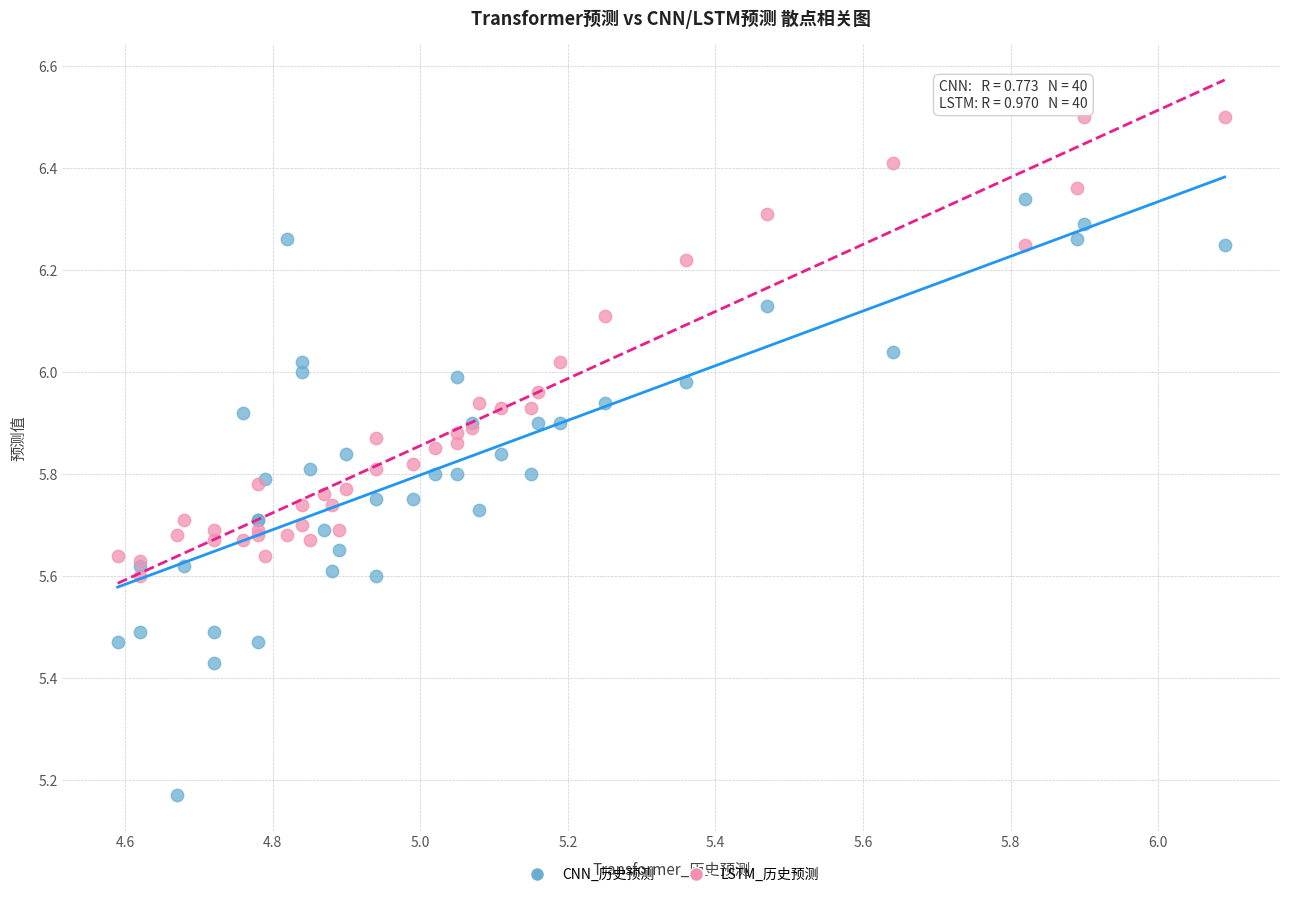

Which series has the widest spread of Y values?

CNN_历史预测